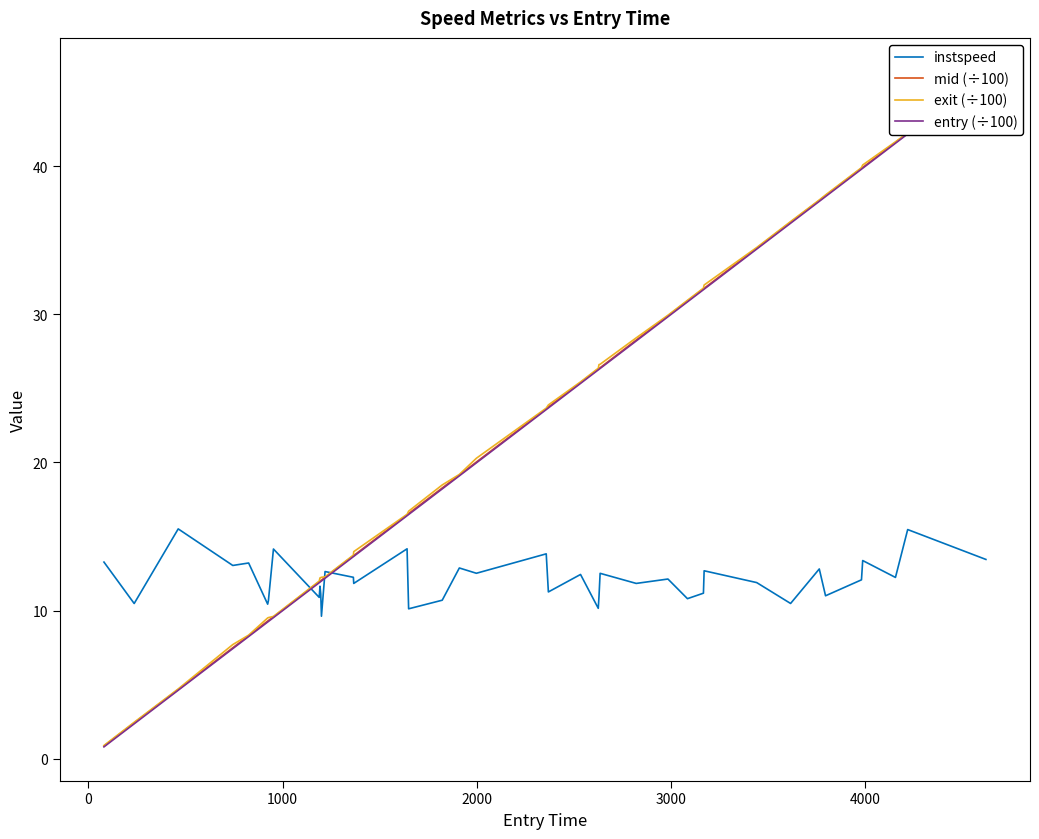

What is the average value of the instspeed series?

12.1